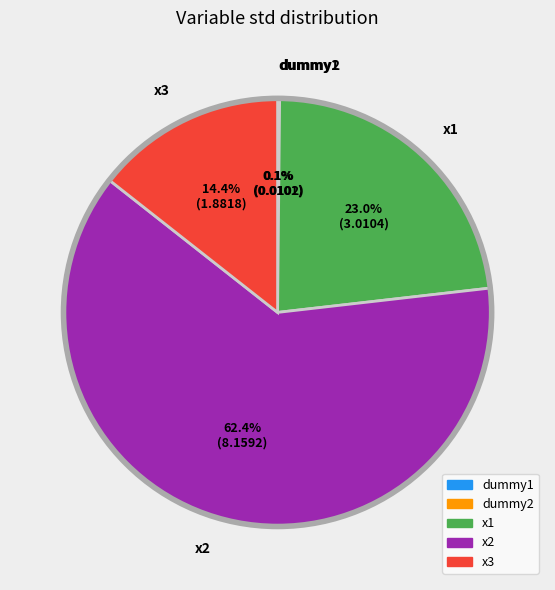

True or false: x1 accounts for 38% of the total.

False